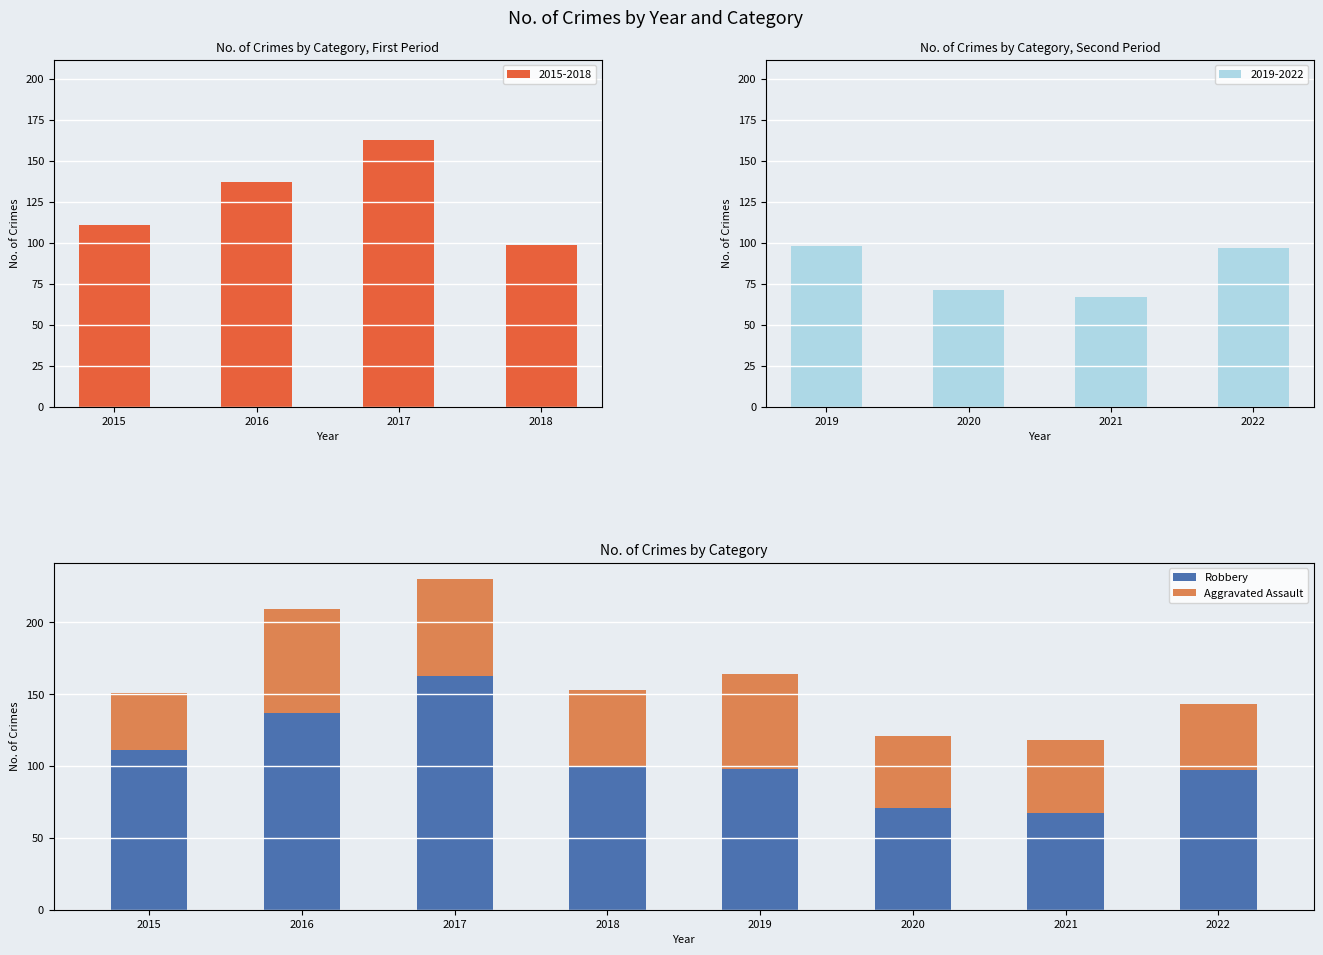

How many data points does each series have?

8